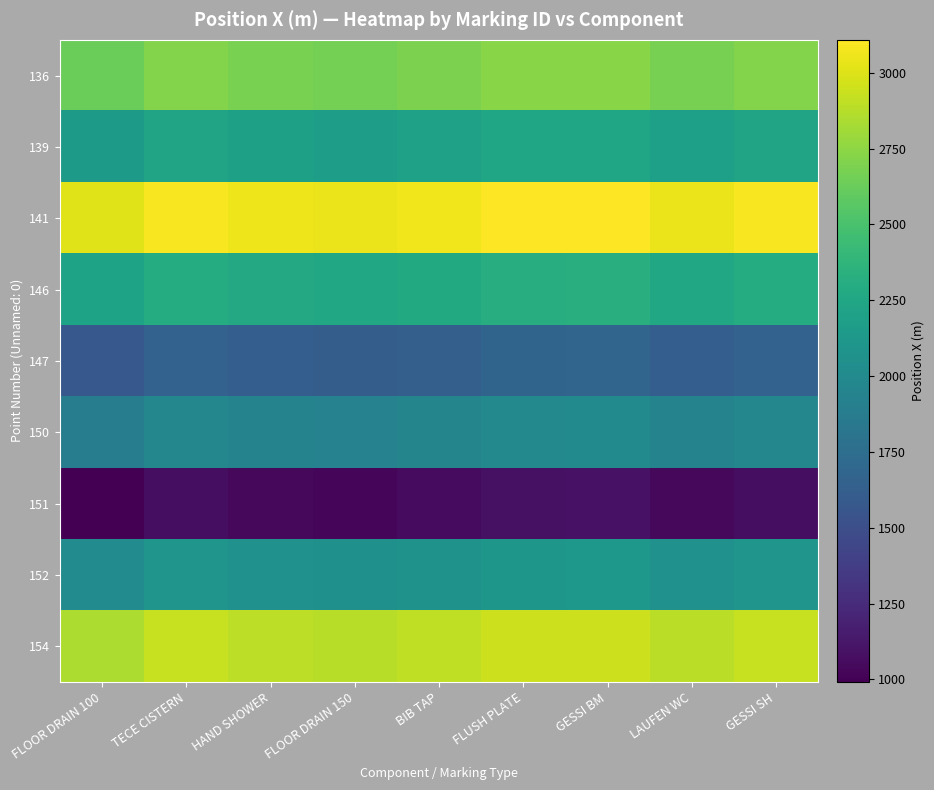

Reading left to right, what are all the values shown in this chart?

136: FLOOR DRAIN 100=2632.0	TECE CISTERN=2713.7	HAND SHOWER=2680.5	FLOOR DRAIN 150=2668.7	BIB TAP=2691.2	FLUSH PLATE=2729.8	GESSI BM=2734.7	LAUFEN WC=2675.8	GESSI SH=2714.5
139: FLOOR DRAIN 100=2143.0	TECE CISTERN=2224.7	HAND SHOWER=2191.5	FLOOR DRAIN 150=2179.7	BIB TAP=2202.2	FLUSH PLATE=2240.8	GESSI BM=2245.7	LAUFEN WC=2186.8	GESSI SH=2225.5
141: FLOOR DRAIN 100=3006.0	TECE CISTERN=3087.7	HAND SHOWER=3054.5	FLOOR DRAIN 150=3042.7	BIB TAP=3065.2	FLUSH PLATE=3103.8	GESSI BM=3108.7	LAUFEN WC=3049.8	GESSI SH=3088.5
146: FLOOR DRAIN 100=2217.0	TECE CISTERN=2298.7	HAND SHOWER=2265.5	FLOOR DRAIN 150=2253.7	BIB TAP=2276.2	FLUSH PLATE=2314.8	GESSI BM=2319.7	LAUFEN WC=2260.8	GESSI SH=2299.5
147: FLOOR DRAIN 100=1577.0	TECE CISTERN=1658.7	HAND SHOWER=1625.5	FLOOR DRAIN 150=1613.7	BIB TAP=1636.2	FLUSH PLATE=1674.8	GESSI BM=1679.7	LAUFEN WC=1620.8	GESSI SH=1659.5
150: FLOOR DRAIN 100=1892.0	TECE CISTERN=1973.7	HAND SHOWER=1940.5	FLOOR DRAIN 150=1928.7	BIB TAP=1951.2	FLUSH PLATE=1989.8	GESSI BM=1994.7	LAUFEN WC=1935.8	GESSI SH=1974.5
151: FLOOR DRAIN 100=992.0	TECE CISTERN=1073.7	HAND SHOWER=1040.5	FLOOR DRAIN 150=1028.7	BIB TAP=1051.2	FLUSH PLATE=1089.8	GESSI BM=1094.7	LAUFEN WC=1035.8	GESSI SH=1074.5
152: FLOOR DRAIN 100=2017.0	TECE CISTERN=2098.7	HAND SHOWER=2065.5	FLOOR DRAIN 150=2053.7	BIB TAP=2076.2	FLUSH PLATE=2114.8	GESSI BM=2119.7	LAUFEN WC=2060.8	GESSI SH=2099.5
154: FLOOR DRAIN 100=2847.0	TECE CISTERN=2928.7	HAND SHOWER=2895.5	FLOOR DRAIN 150=2883.7	BIB TAP=2906.2	FLUSH PLATE=2944.8	GESSI BM=2949.7	LAUFEN WC=2890.8	GESSI SH=2929.5